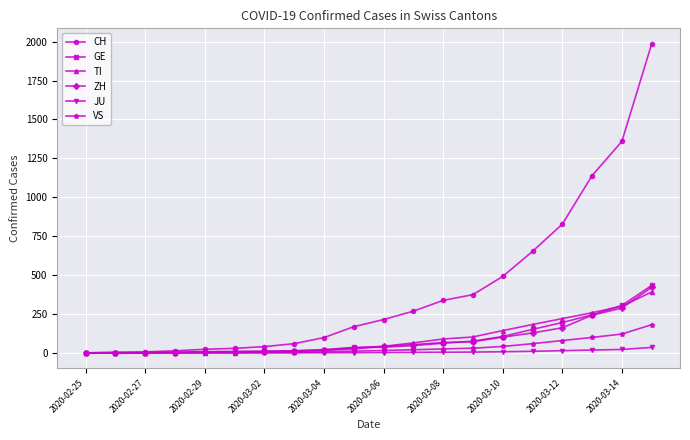

Which series has the widest spread of values?

CH